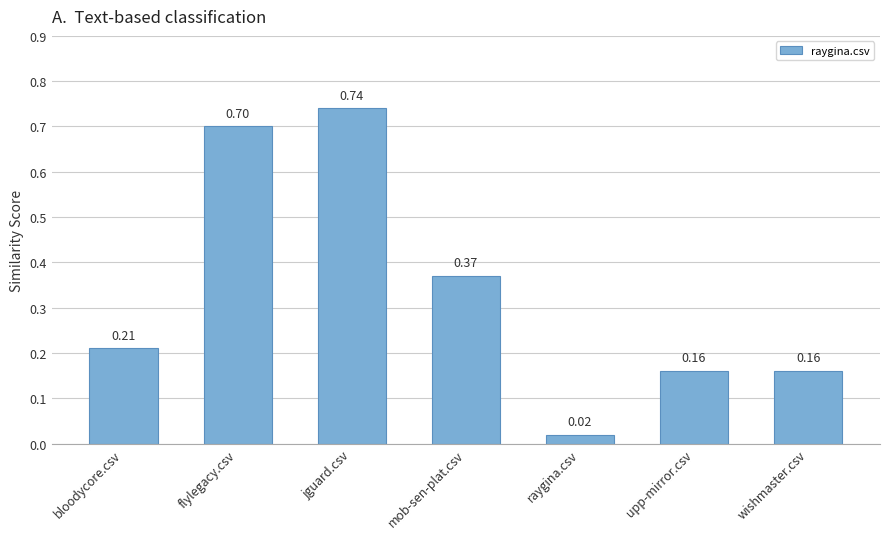

At which category does the chart reach its peak across all series?

jguard.csv